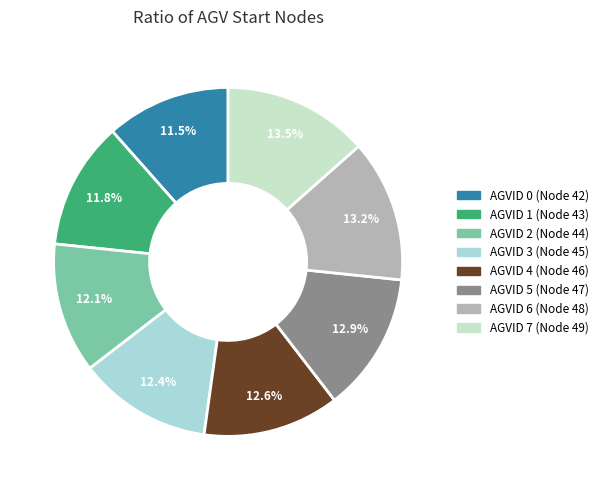

Count the number of slices in the pie.

8